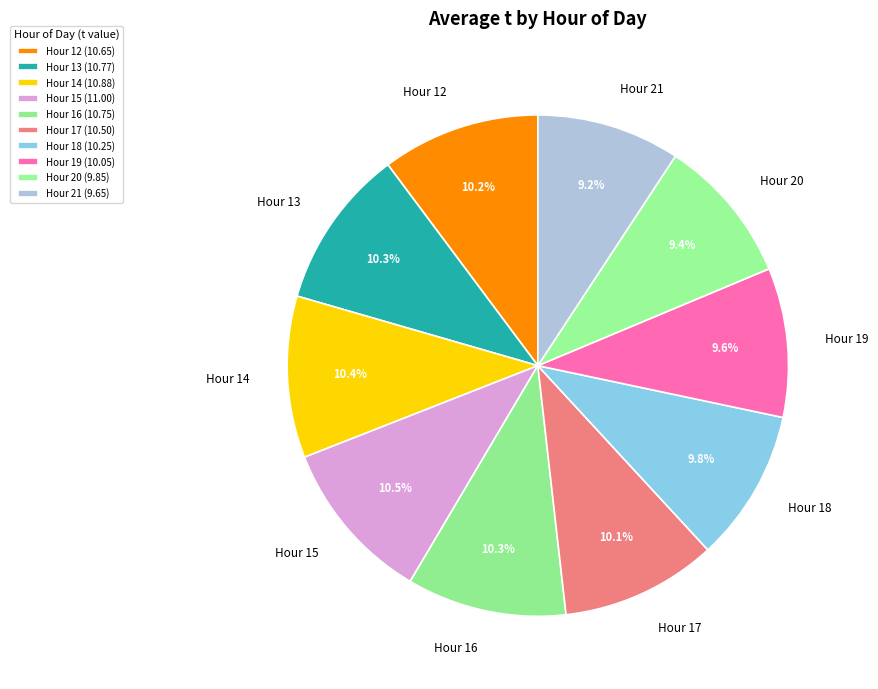

Between Hour 13 and Hour 19, which is larger?

Hour 13